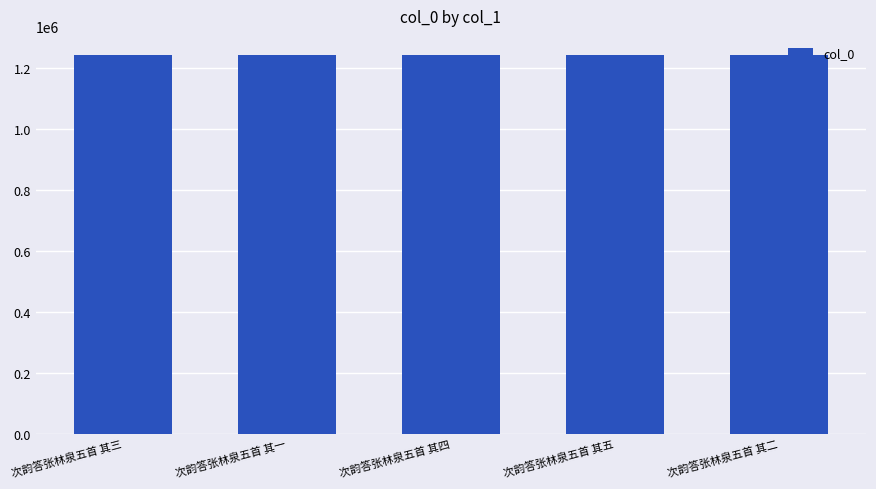

What is the label of the 5th bar from the right?

次韵答张林泉五首 其三